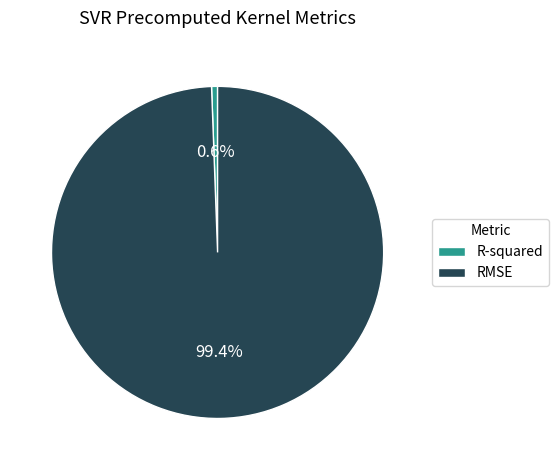

What percentage is the R-squared slice, to the nearest percent?

1%